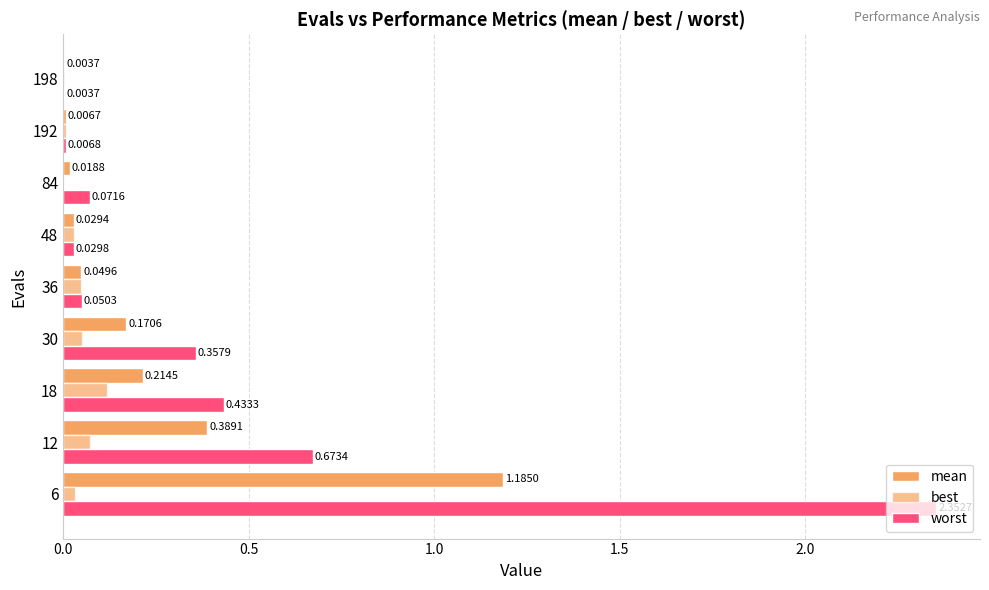

Count the number of categories in the chart.

9